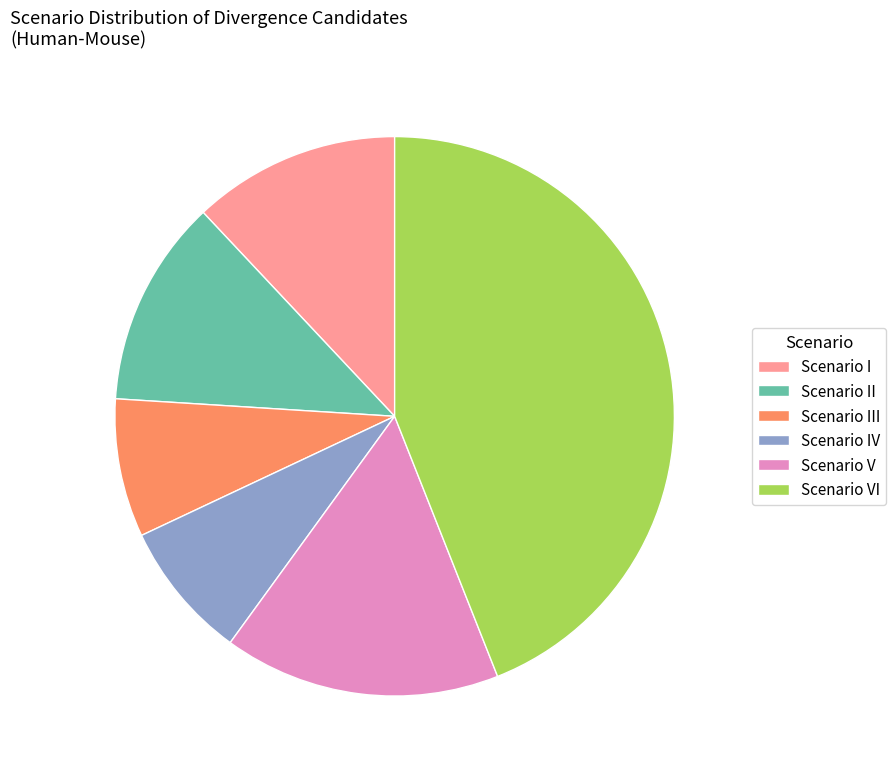

True or false: Scenario II accounts for 12% of the total.

True